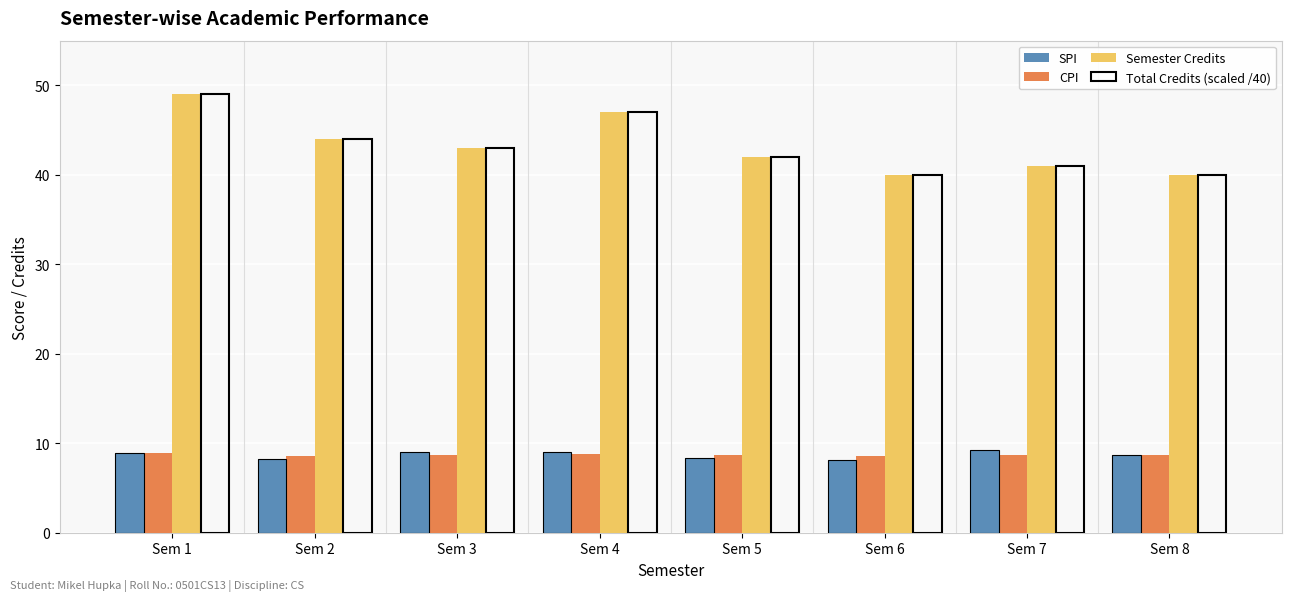

Is it true that SPI equals 8.2 at Sem 2?

True